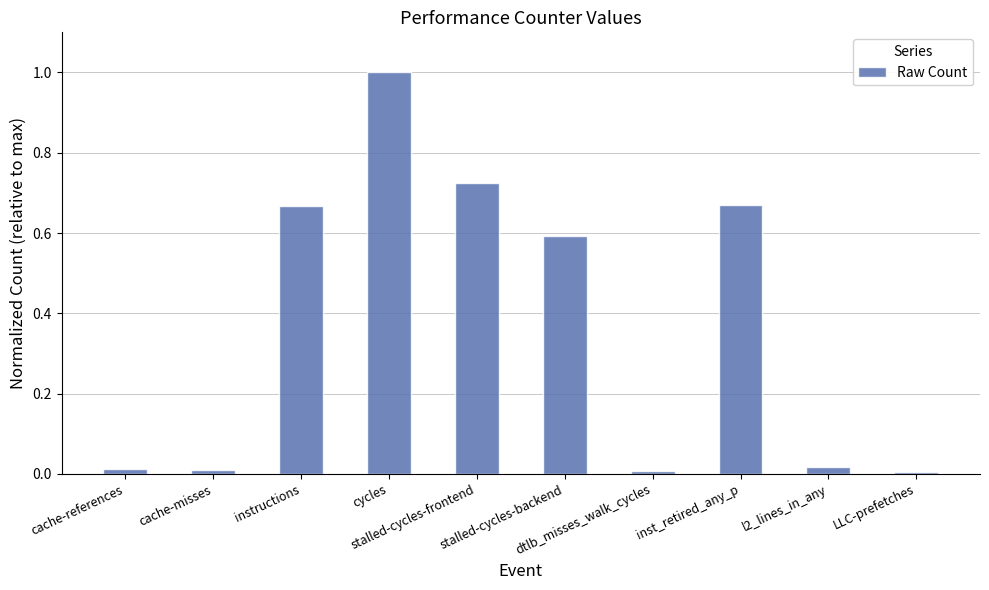

What is the maximum value shown in the chart?

1.0